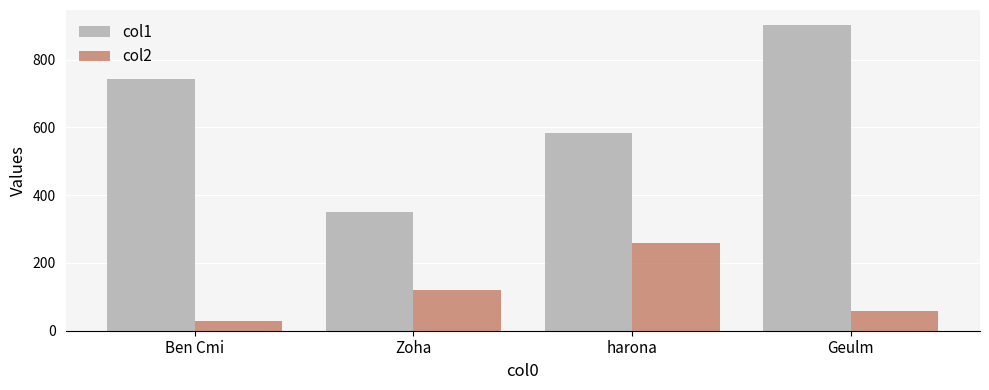

What is the label of the 1st bar from the right?

Geulm